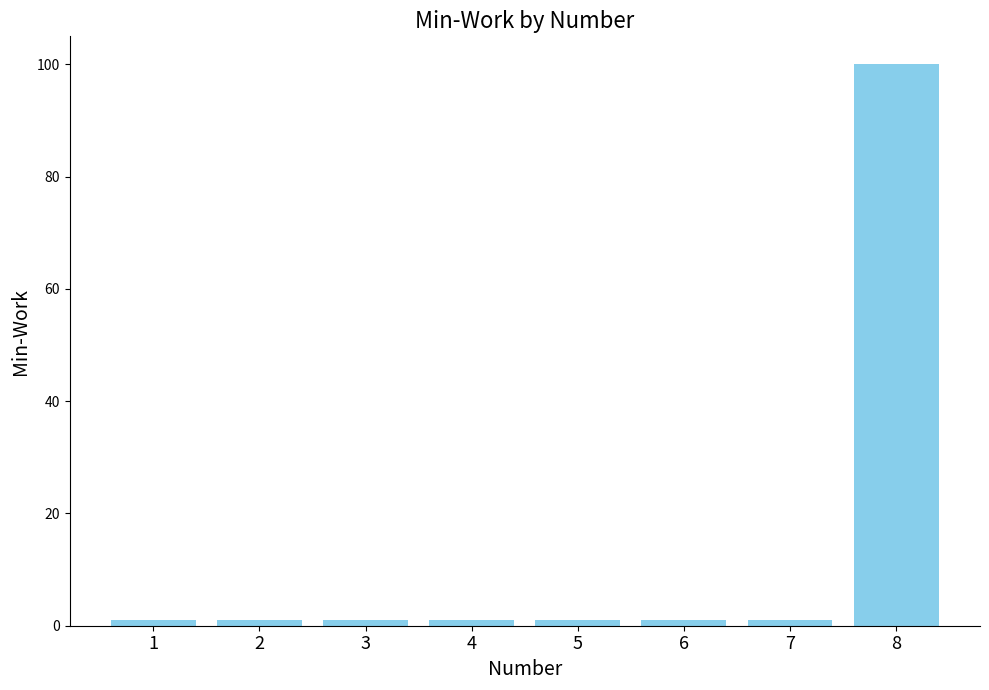

How many bars are there in total?

8